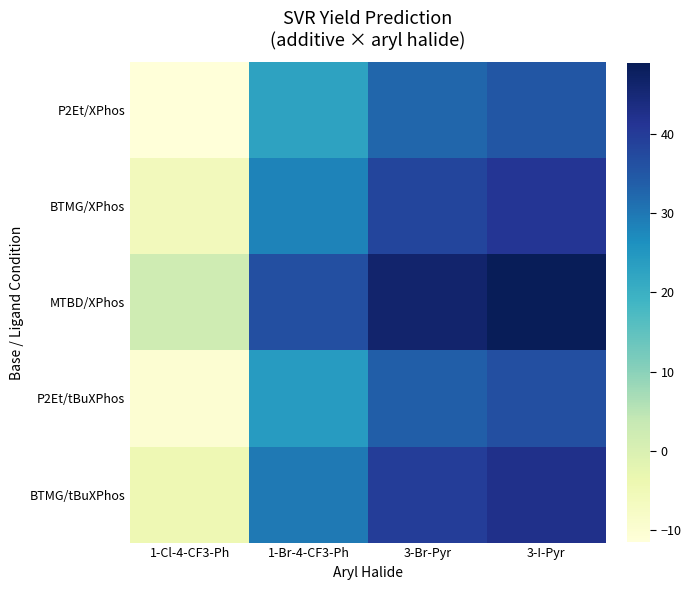

Which series changed the most between 1-Br-4-CF3-Ph and 3-Br-Pyr?

MTBD/XPhos